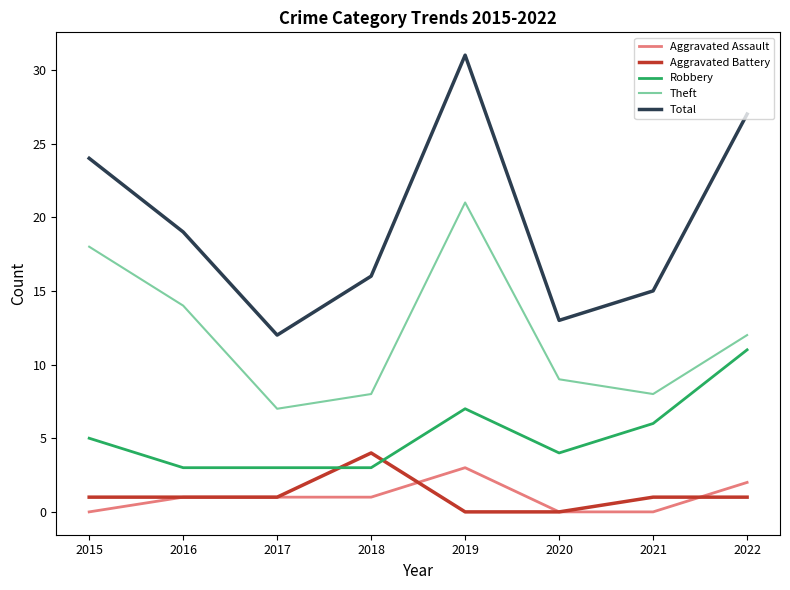

Read the Robbery value at 2022.

11